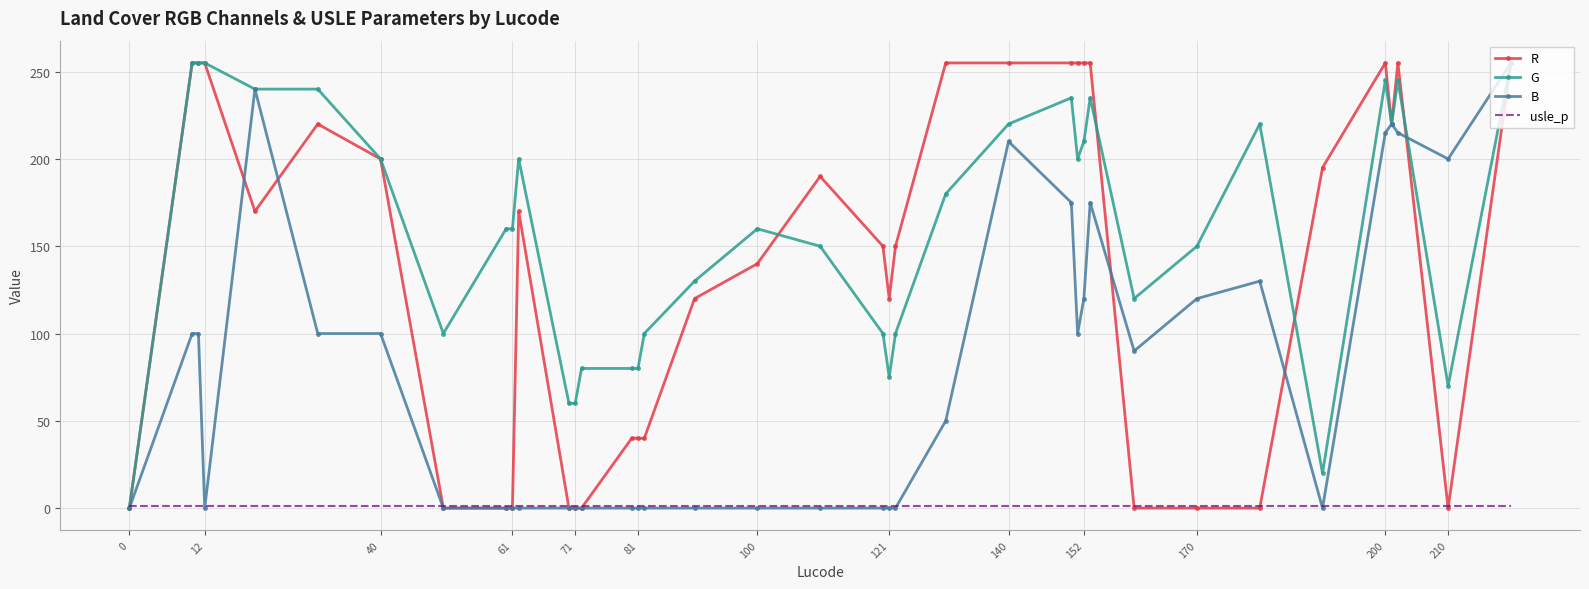

Reading right to left, transcribe all the data shown in this chart.

R: 255	0	255	220	255	195	0	0	0	255	255	255	255	255	255	150	120	150	190	140	120	40	40	40	0	0	0	170	0	0	0	200	220	170	255	255	255	0
G: 255	70	245	220	245	20	220	150	120	235	210	200	235	220	180	100	75	100	150	160	130	100	80	80	80	60	60	200	160	160	100	200	240	240	255	255	255	0
B: 255	200	215	220	215	0	130	120	90	175	120	100	175	210	50	0	0	0	0	0	0	0	0	0	0	0	0	0	0	0	0	100	100	240	0	100	100	0
usle_p: 1	1	1	1	1	1	1	1	1	1	1	1	1	1	1	1	1	1	1	1	1	1	1	1	1	1	1	1	1	1	1	1	1	1	1	1	1	1